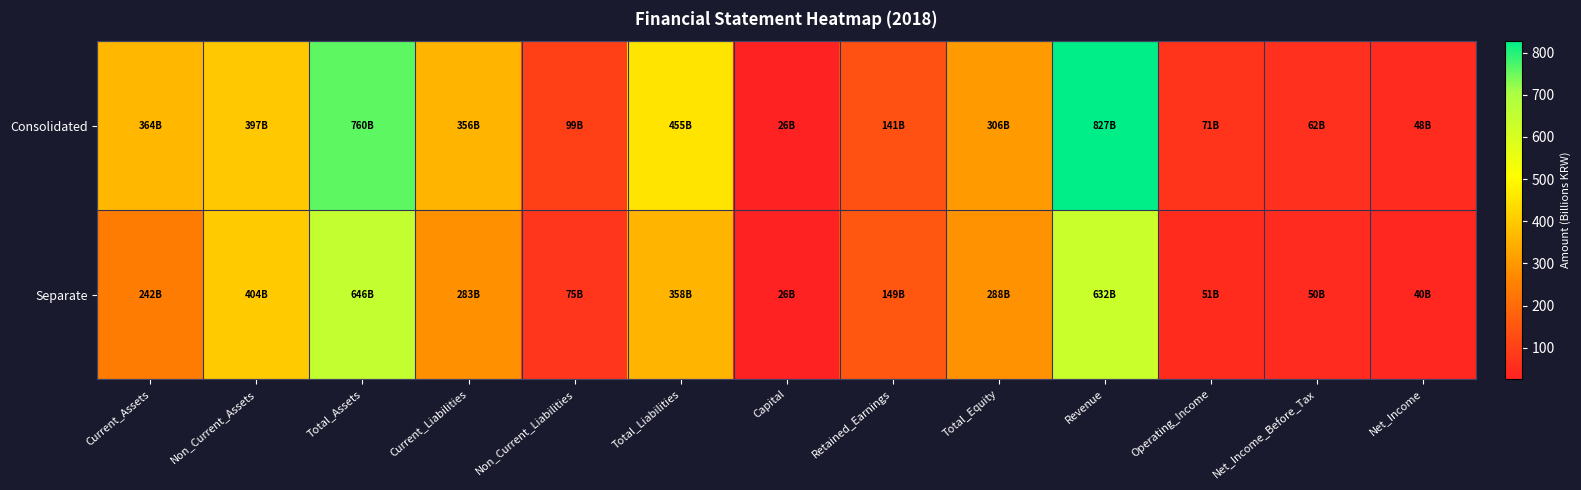

Reading right to left, what are all the values shown in this chart?

Consolidated: Net_Income=48.0	Net_Income_Before_Tax=61.7	Operating_Income=71.0	Revenue=827.2	Total_Equity=305.9	Retained_Earnings=141.2	Capital=25.7	Total_Liabilities=454.6	Non_Current_Liabilities=98.8	Current_Liabilities=355.8	Total_Assets=760.5	Non_Current_Assets=396.8	Current_Assets=363.6
Separate: Net_Income=39.6	Net_Income_Before_Tax=50.4	Operating_Income=51.2	Revenue=632.2	Total_Equity=288.1	Retained_Earnings=148.7	Capital=25.7	Total_Liabilities=357.7	Non_Current_Liabilities=75.1	Current_Liabilities=282.6	Total_Assets=645.8	Non_Current_Assets=404.3	Current_Assets=241.5